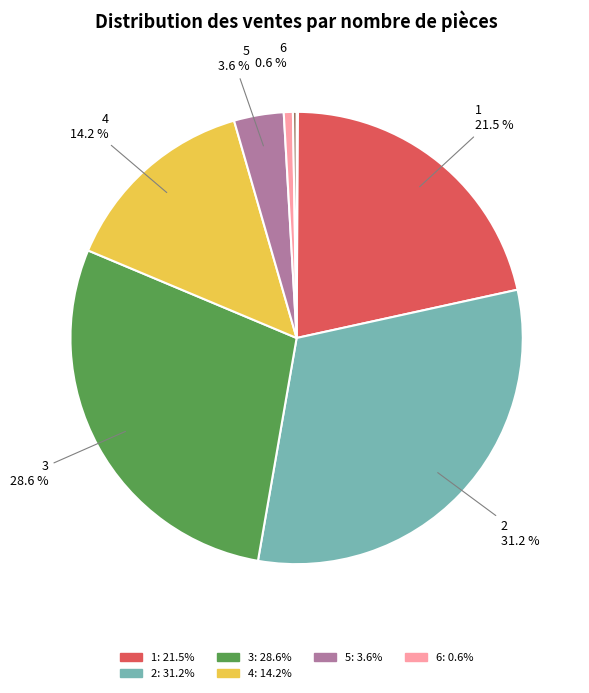

Does any single category account for the majority?

No